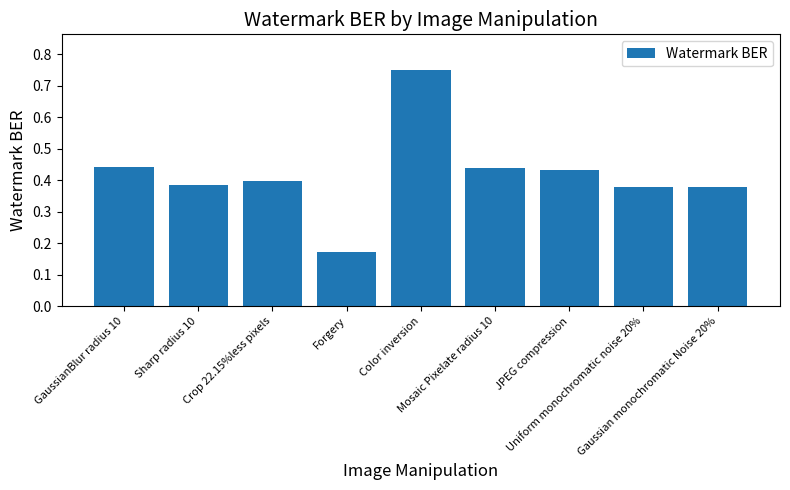

Count the values in the range 0 to 1.

9